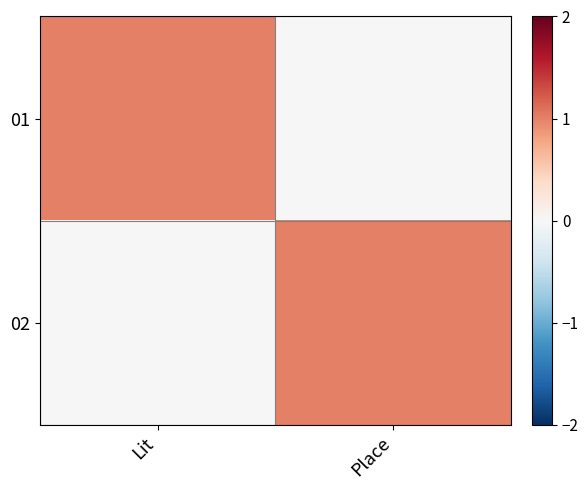

Which has a higher value, Lit or Place?

Lit